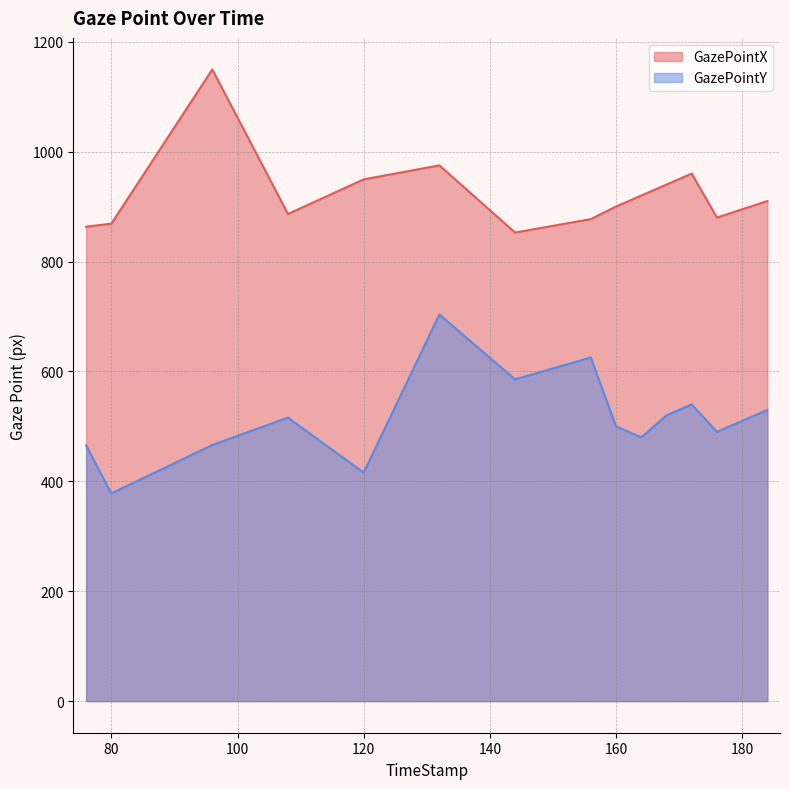

How many lines are shown in the chart?

2